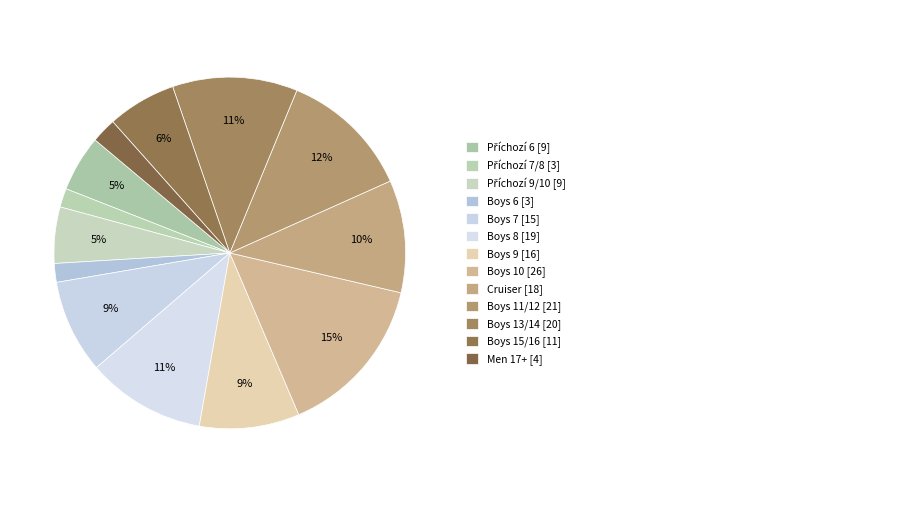

To the nearest percent, what is the average slice percentage?

8%